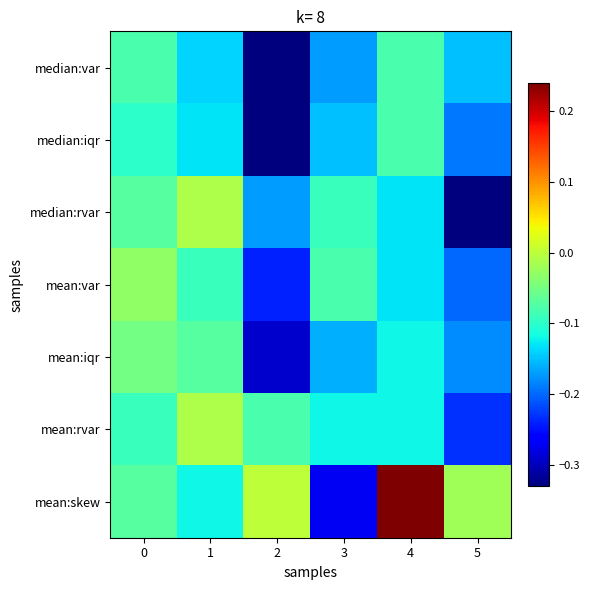

Reading right to left, list all the values displayed in this chart.

median:var: 5=-0.1	4=-0.1	3=-0.2	2=-0.3	1=-0.1	0=-0.1
median:iqr: 5=-0.2	4=-0.1	3=-0.1	2=-0.3	1=-0.1	0=-0.1
median:rvar: 5=-0.3	4=-0.1	3=-0.1	2=-0.2	1=-0.0	0=-0.1
mean:var: 5=-0.2	4=-0.1	3=-0.1	2=-0.2	1=-0.1	0=-0.0
mean:iqr: 5=-0.2	4=-0.1	3=-0.2	2=-0.3	1=-0.1	0=-0.1
mean:rvar: 5=-0.2	4=-0.1	3=-0.1	2=-0.1	1=-0.0	0=-0.1
mean:skew: 5=-0.0	4=0.2	3=-0.3	2=-0.0	1=-0.1	0=-0.1